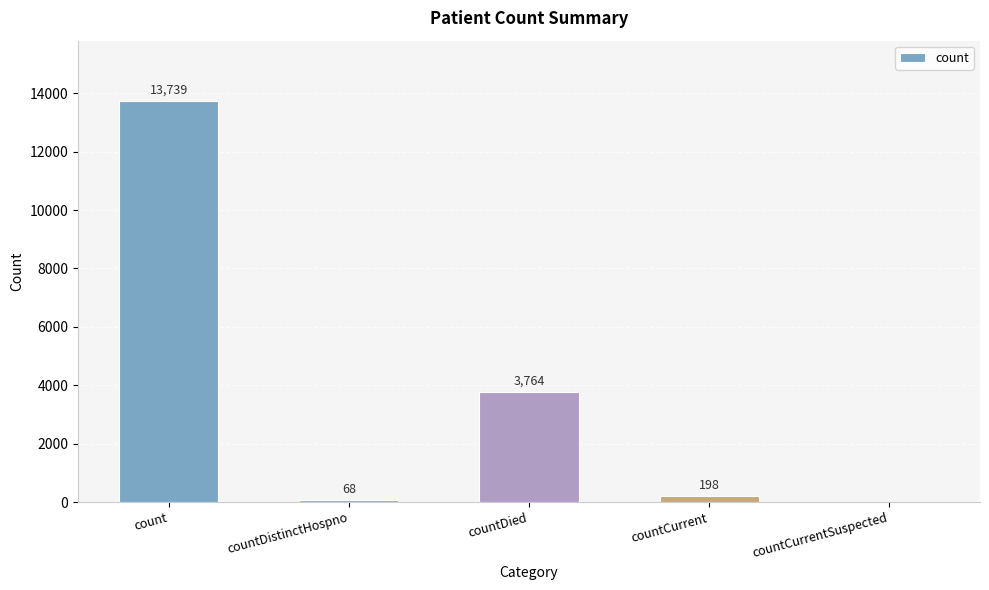

Is it true that the value at countDied is 3764?

True